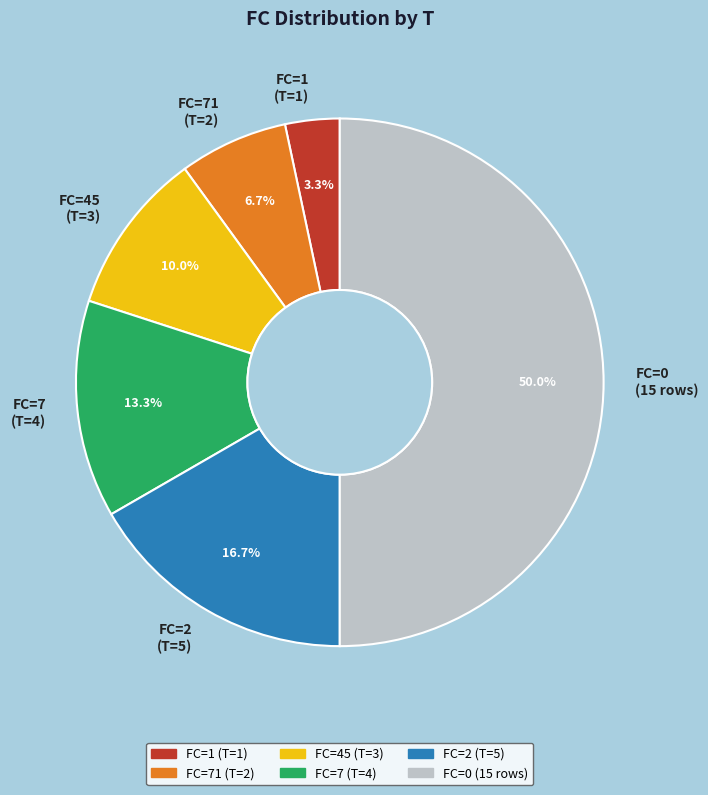

To the nearest percent, what is the difference between the largest and smallest slice percentages?

47%